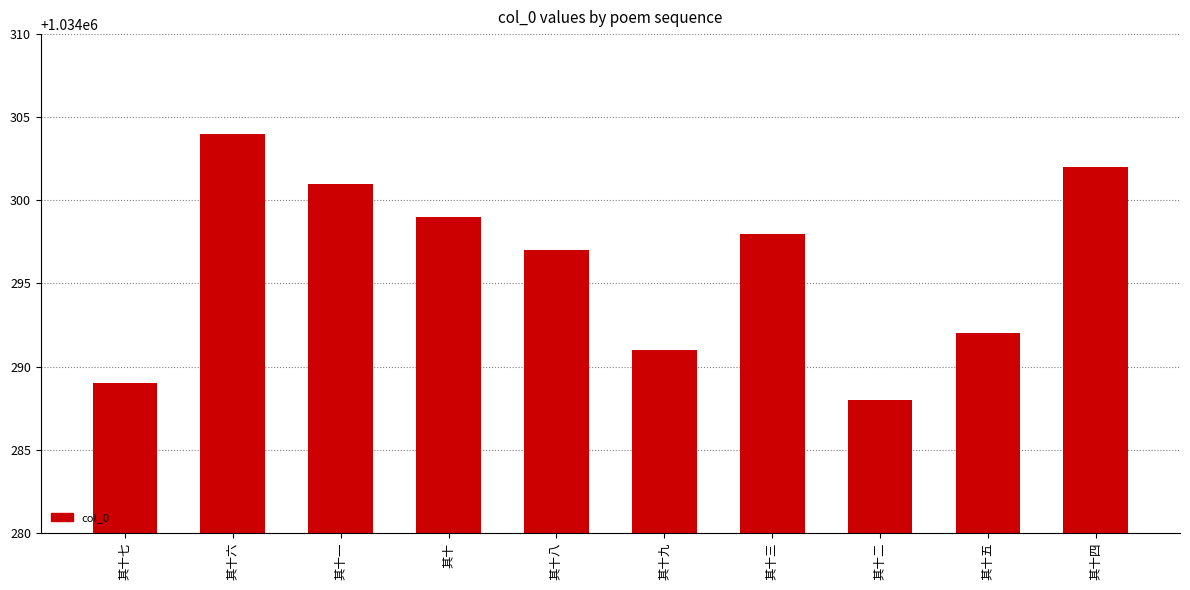

What is the label of the 2nd bar from the right?

其十五